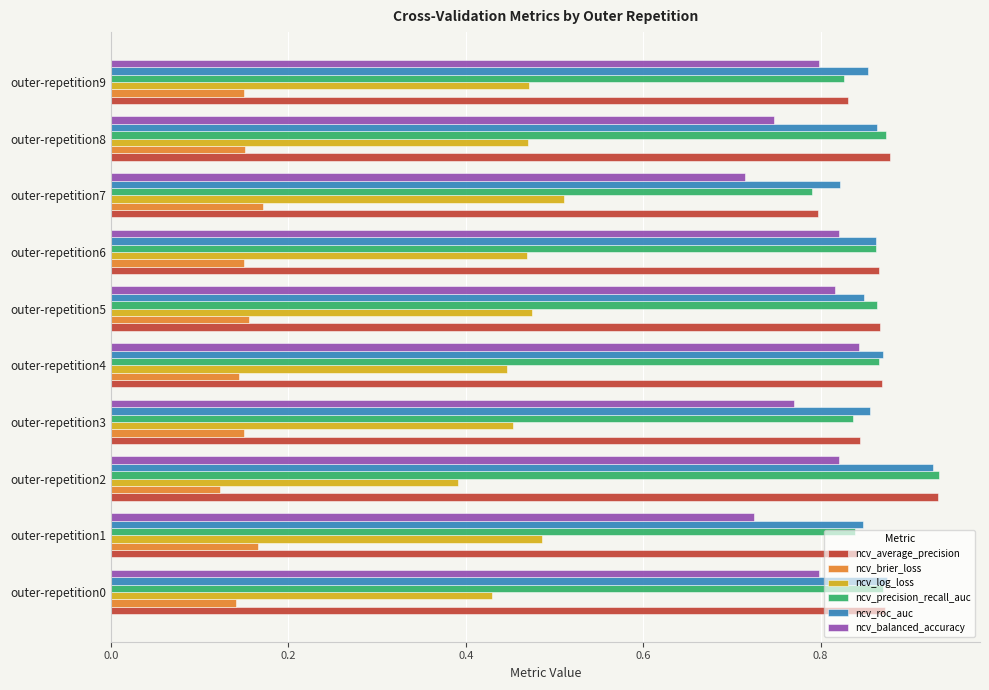

What is the sum of the ncv_precision_recall_auc values at outer-repetition4 and outer-repetition7?

1.7